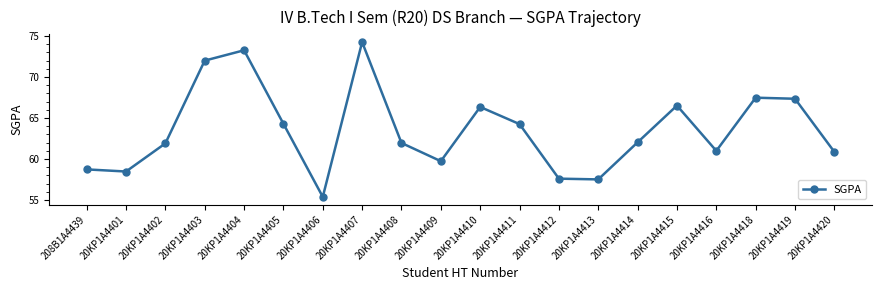

The chart shows a value of 62.0 at 20KP1A4408. True or false?

True